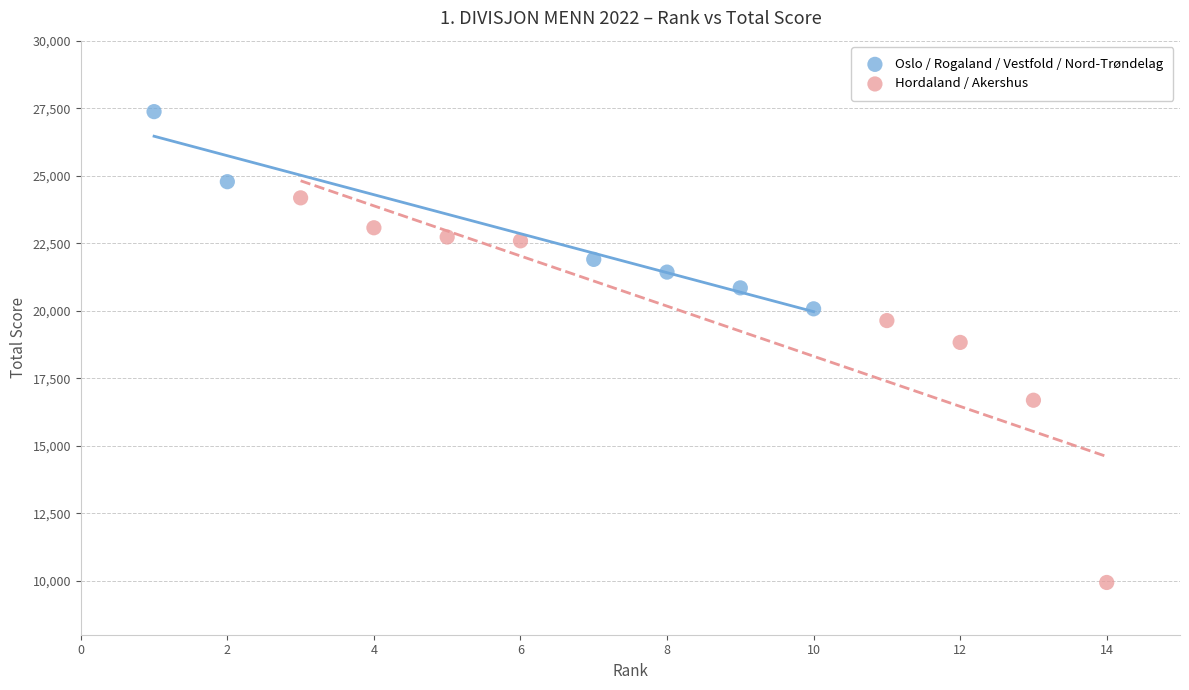

Which series has the largest Y range (max minus min)?

Hordaland / Akershus